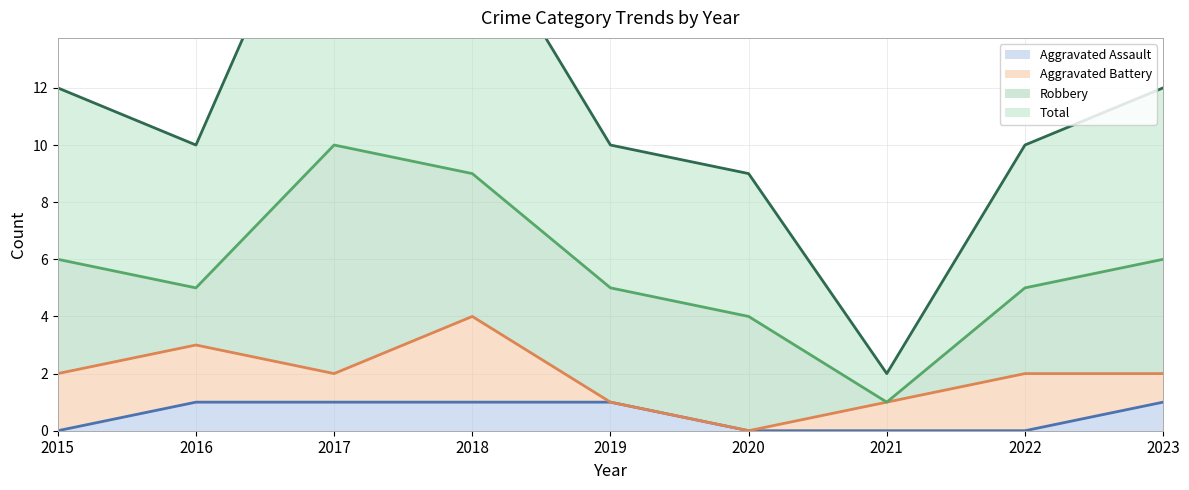

At how many categories does at least one series exceed 14?

2